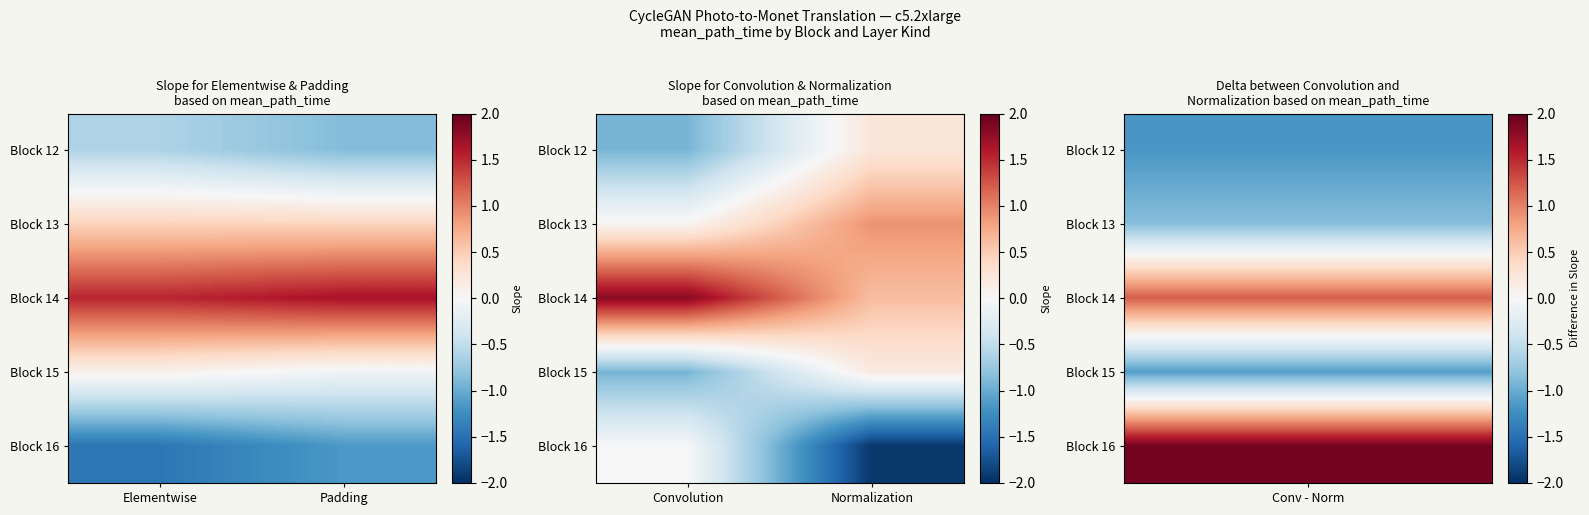

Which series has the largest range (max minus min)?

Block 16